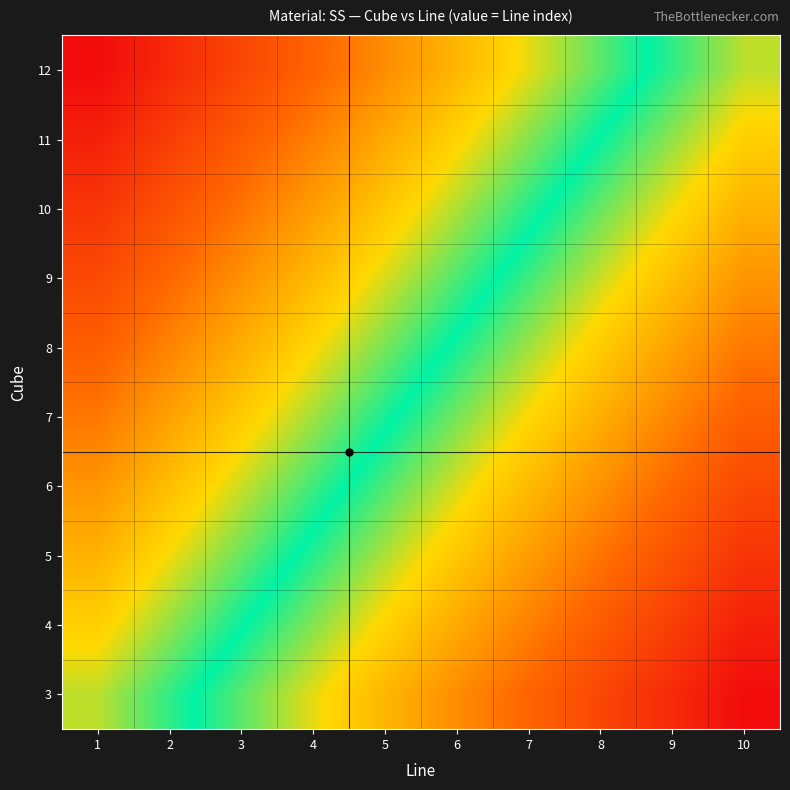

What is the minimum value shown in the chart?

-0.7